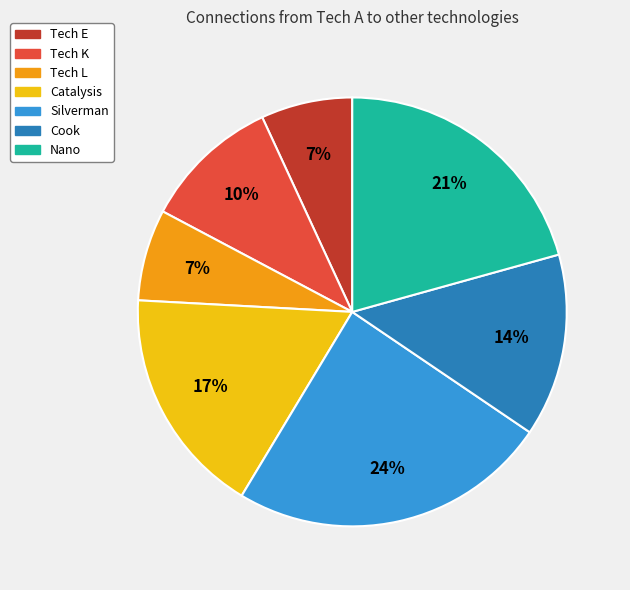

Which slice is the largest?

Silverman